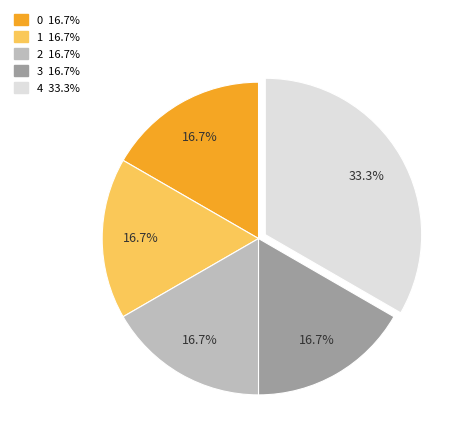

Is there any slice that represents more than half of the pie?

No